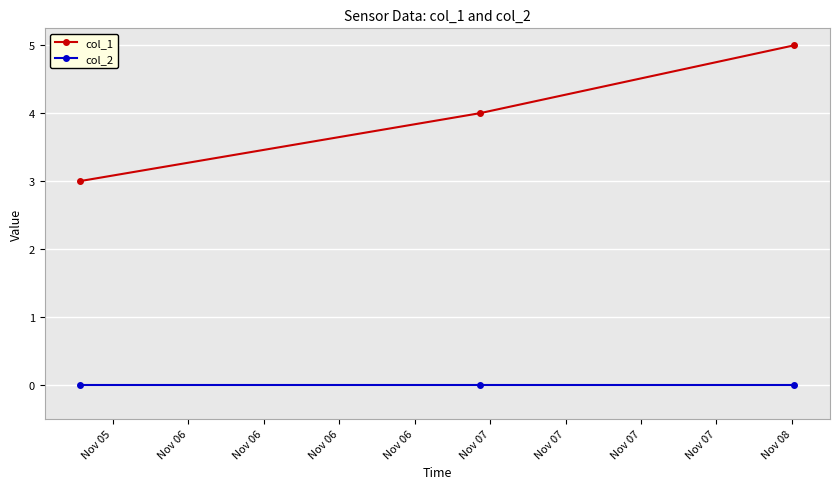

List the series in order of their peak value, lowest first.

col_2, col_1